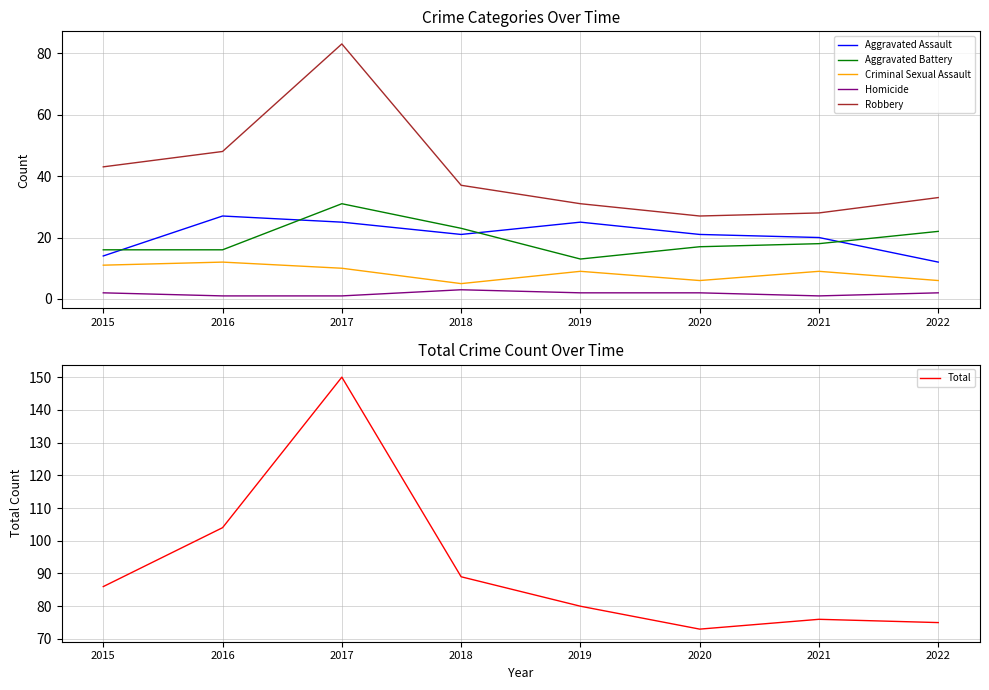

Count the number of data series in this chart.

6